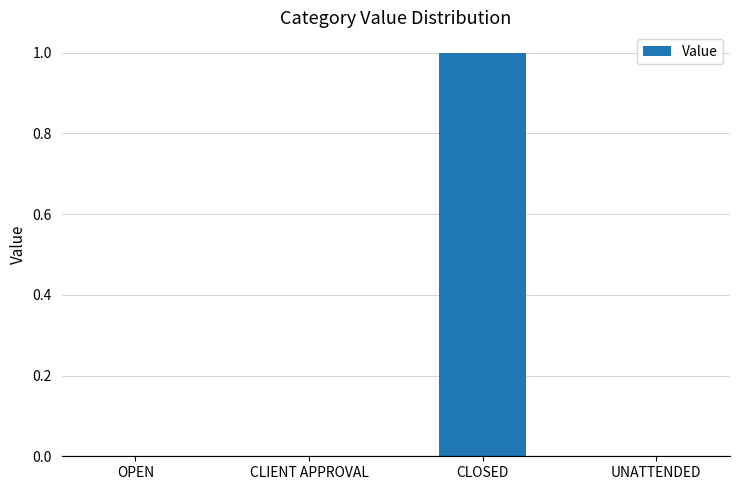

Are the bars grouped side by side (vs. stacked)?

No